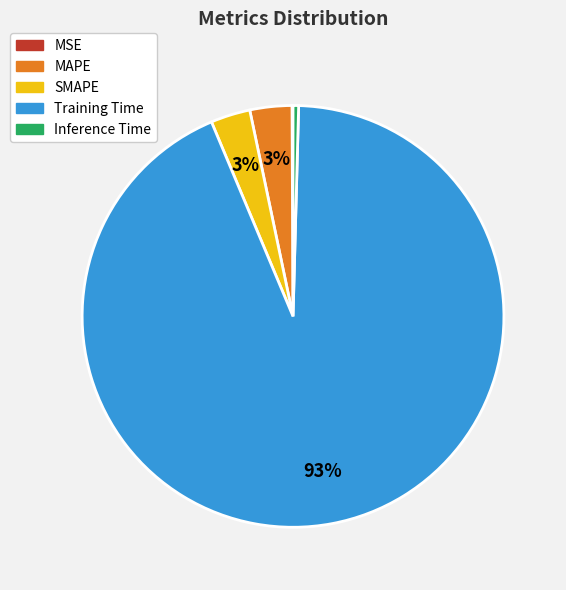

Is there a majority slice in this chart?

Yes